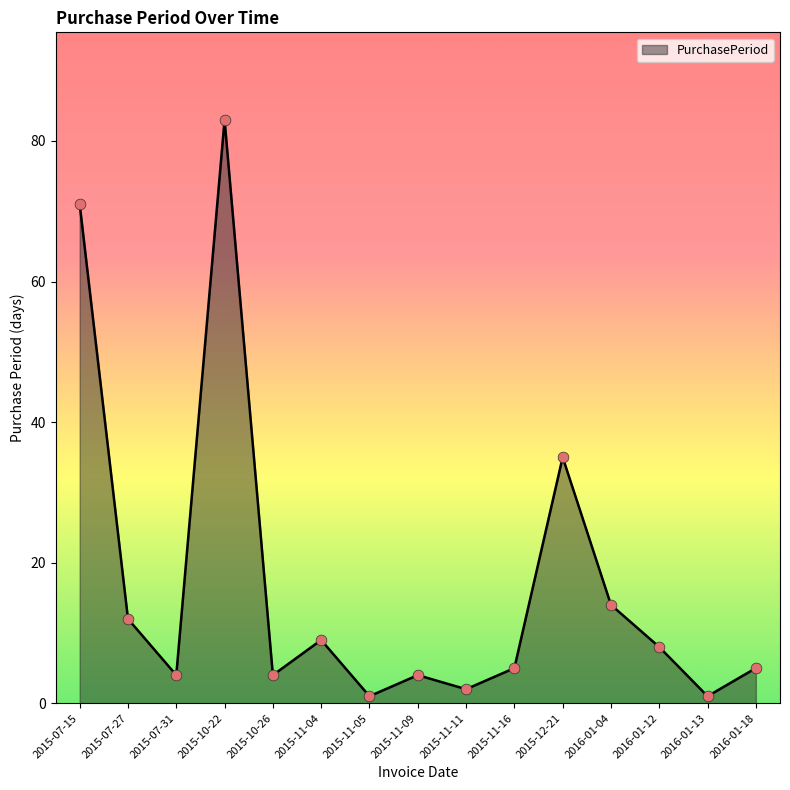

What is the change in value from 2015-10-22 to 2015-11-09?

-79